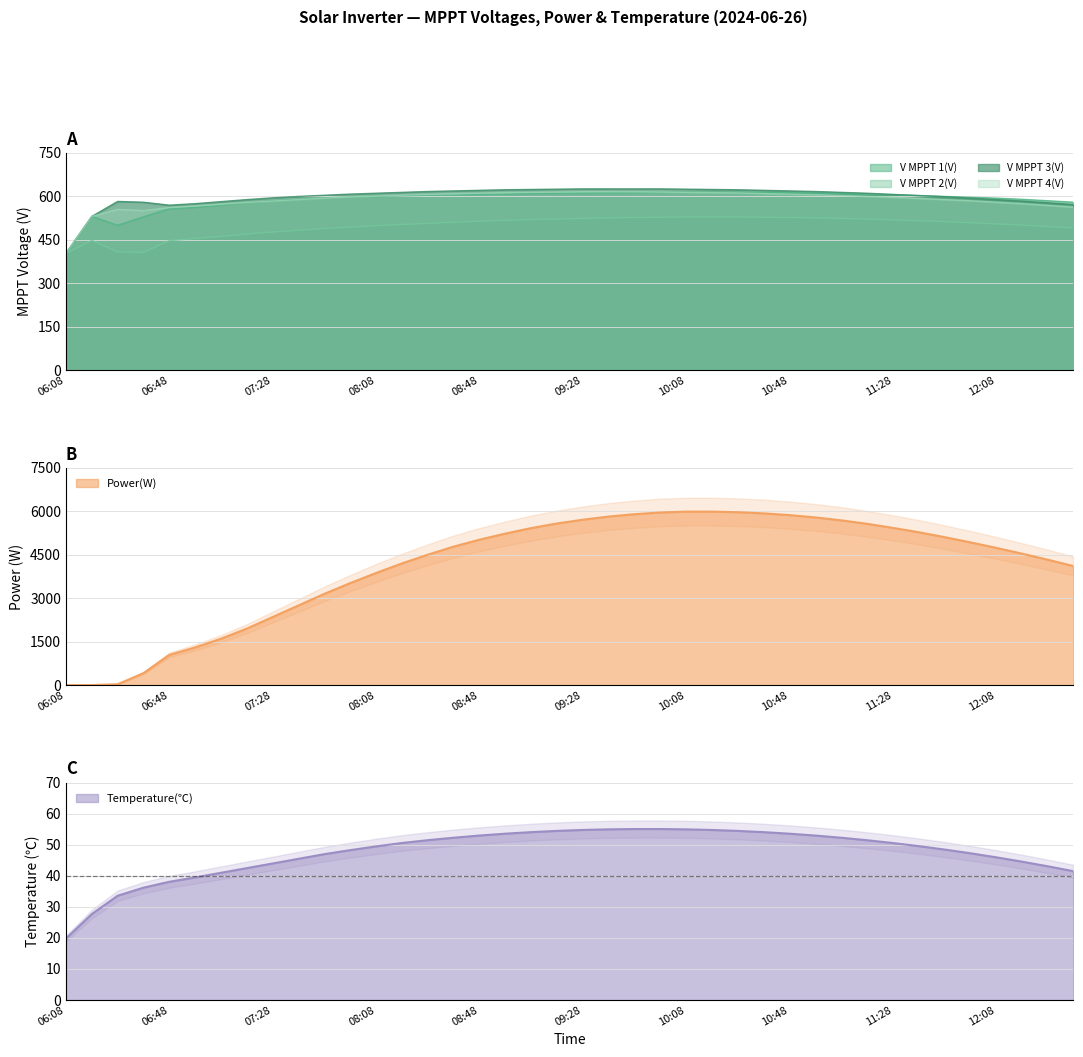

Where do Power(W) and V MPPT 1(V) first cross each other?

06:38 and 06:48